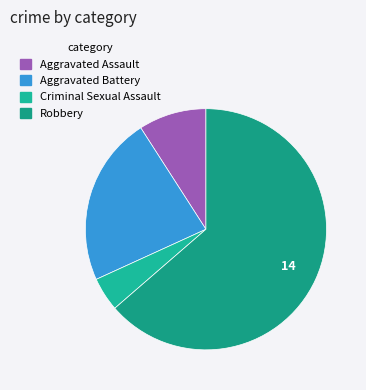

Does Aggravated Battery represent more than half of the total?

No